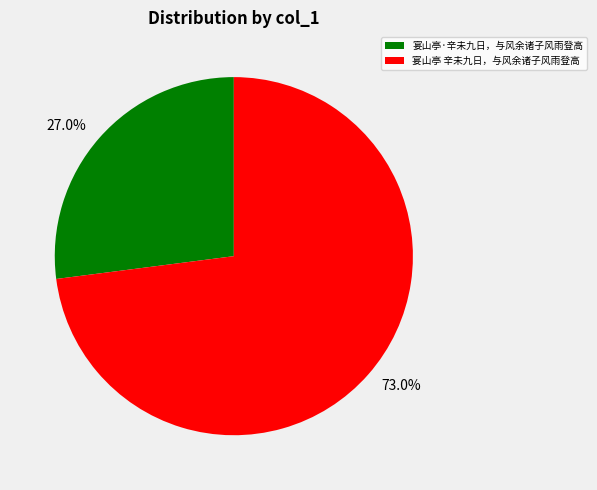

What is the majority slice?

宴山亭 辛未九日，与风余诸子风雨登高